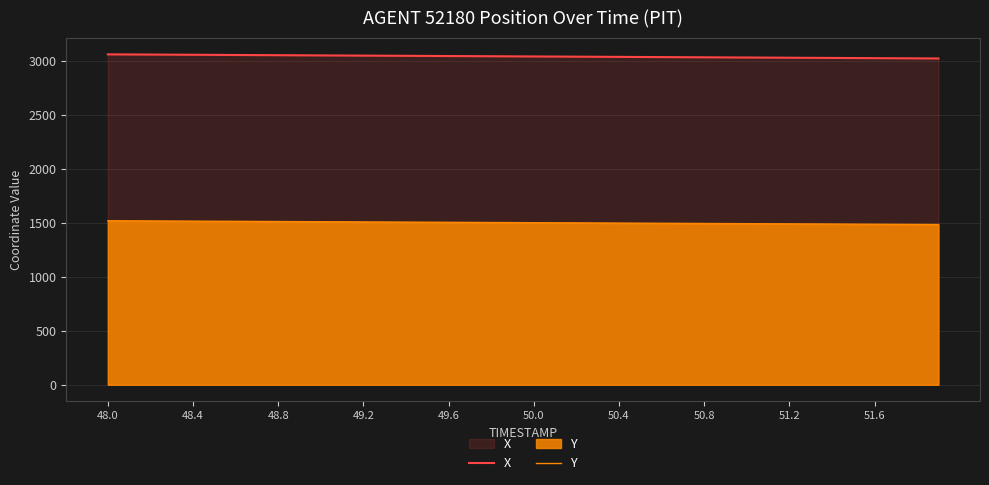

True or false: X and Y cross at least once.

False